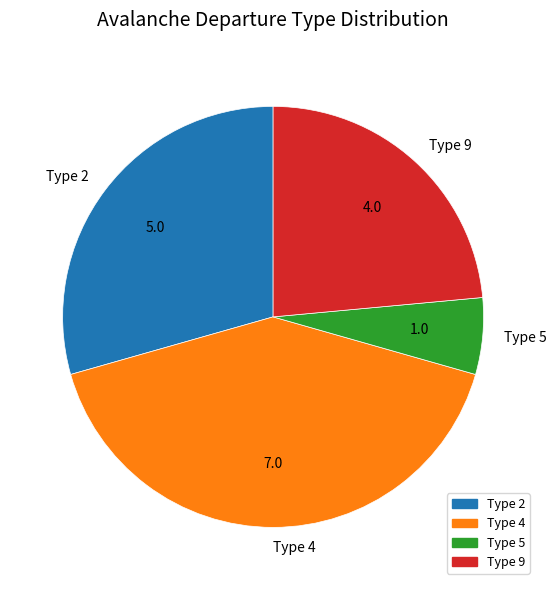

Between Type 9 and Type 4, which is larger?

Type 4